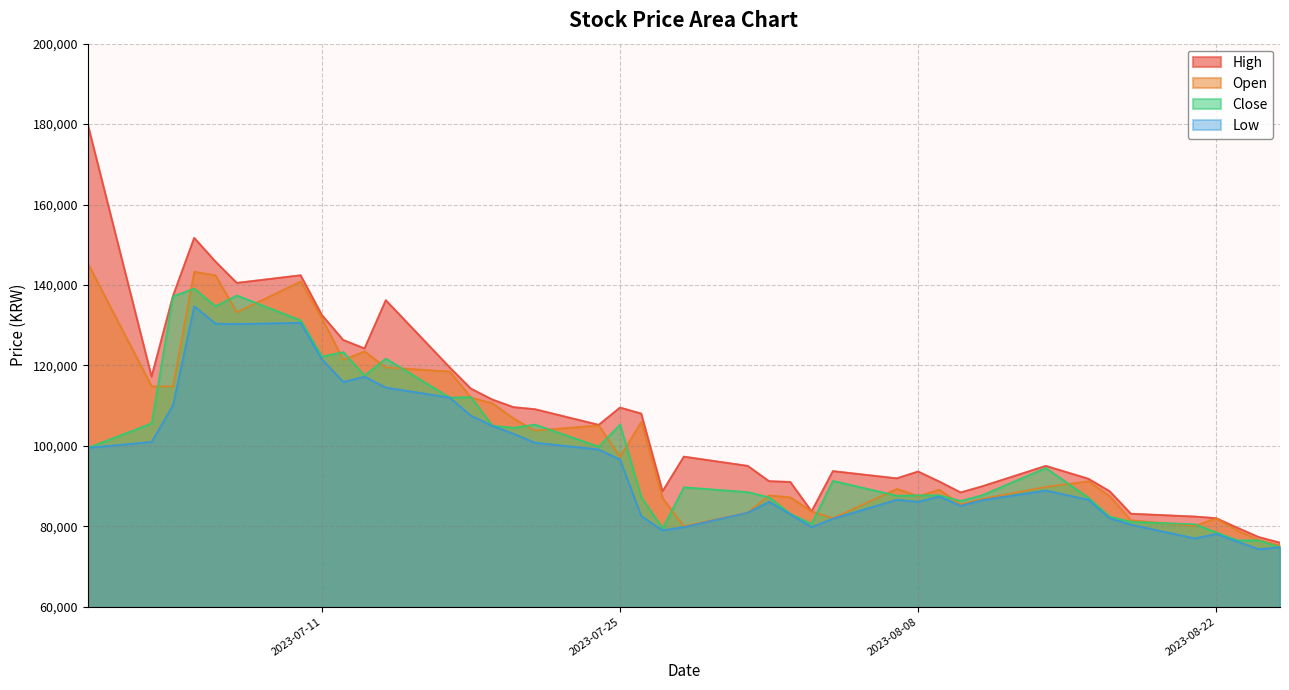

Which series has the largest range (max minus min)?

High